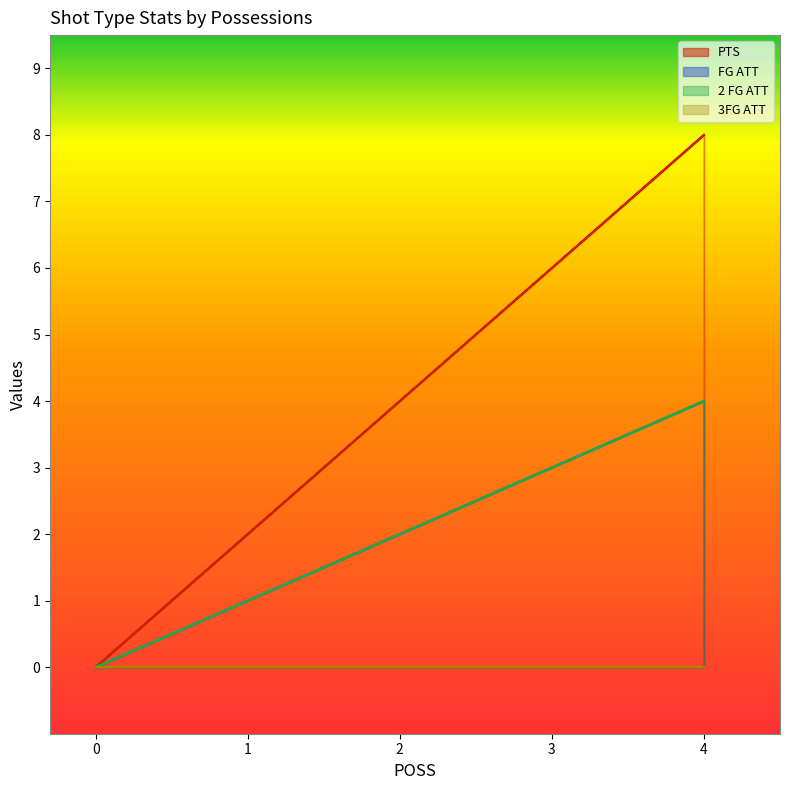

How many PTS values are between 0 and 8?

5